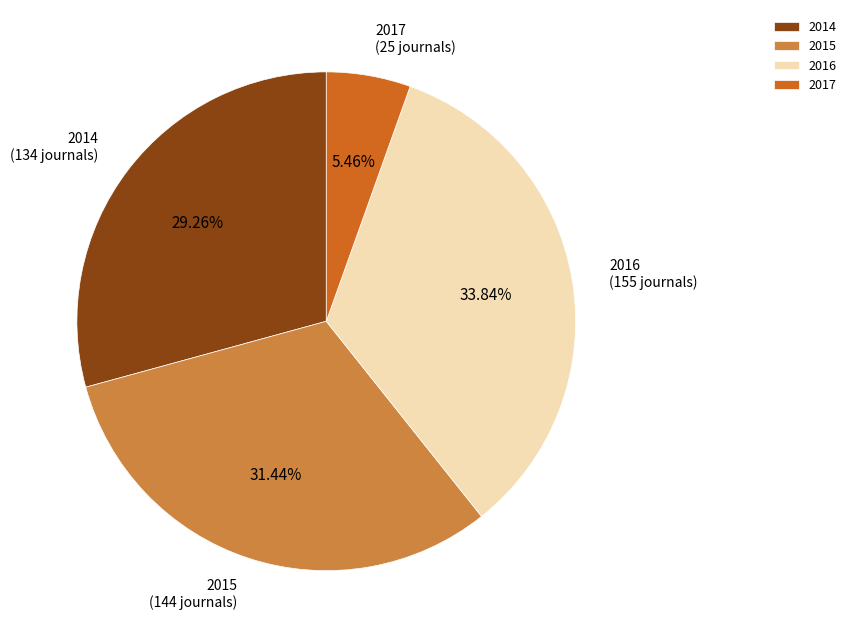

Do 2016 and 2014 together represent more than half of the pie?

Yes